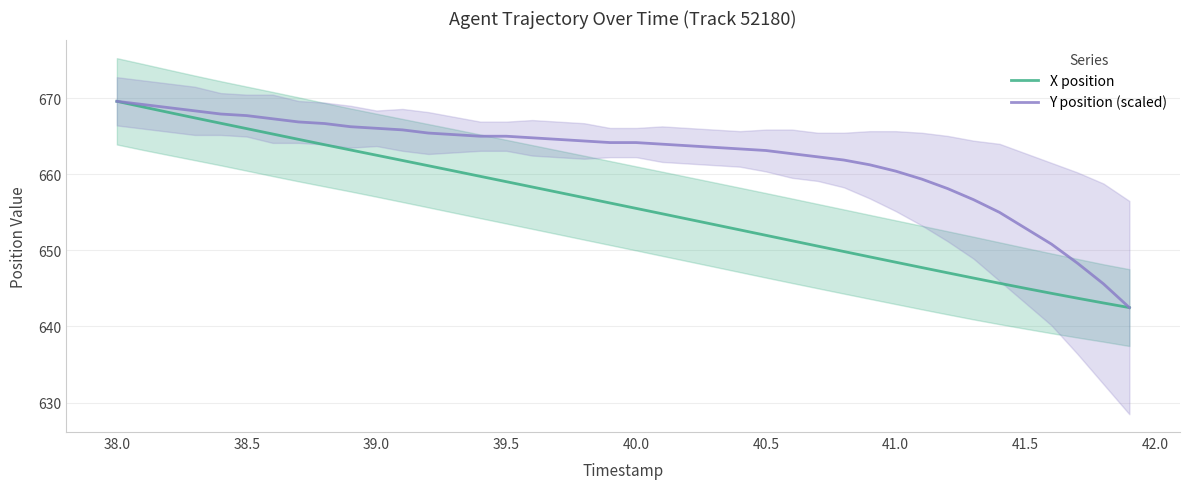

Is it true that X position equals 645.0 at 41.5?

True